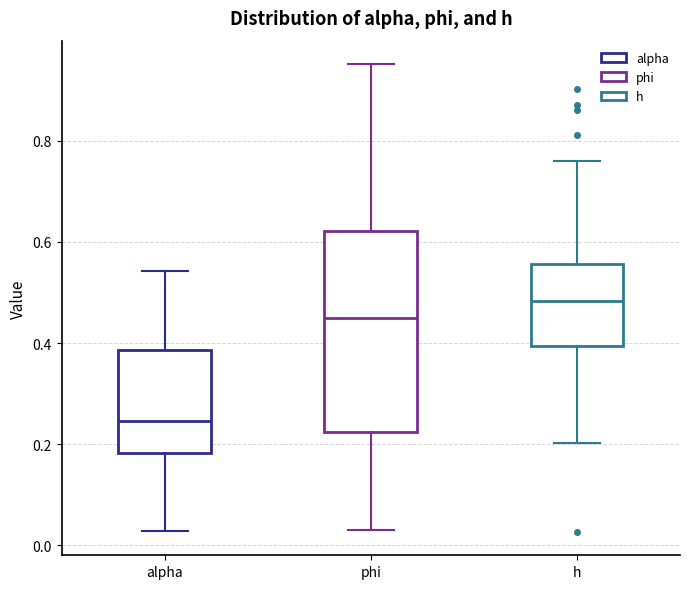

Reading left to right, read every box against the y-axis: the position of its median line, the range the box covers, and the ends of its whiskers. The values are not printed on the chart, so give them approximately, as read against the axis.

alpha: median 0.24, box 0.18 to 0.38, whiskers 0.02 to 0.54
phi: median 0.44, box 0.22 to 0.62, whiskers 0.04 to 0.96
h: median 0.48, box 0.40 to 0.56, whiskers 0.20 to 0.76